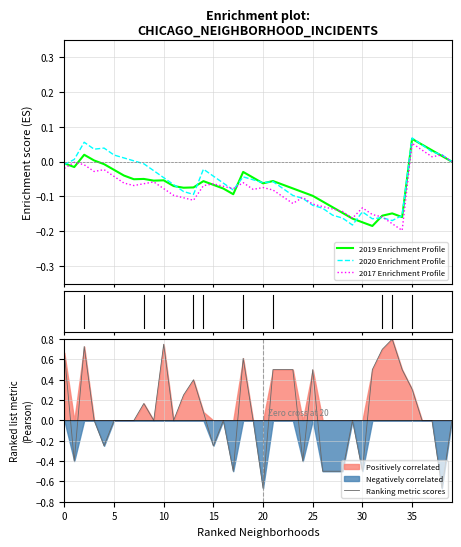

How many data points in Ranking metric scores are less than 0?

11